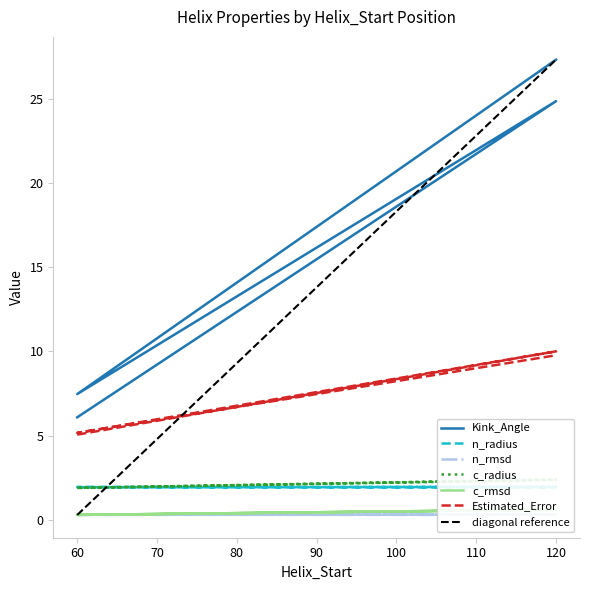

What is the difference between the maximum and minimum values in the Kink_Angle series?

21.2